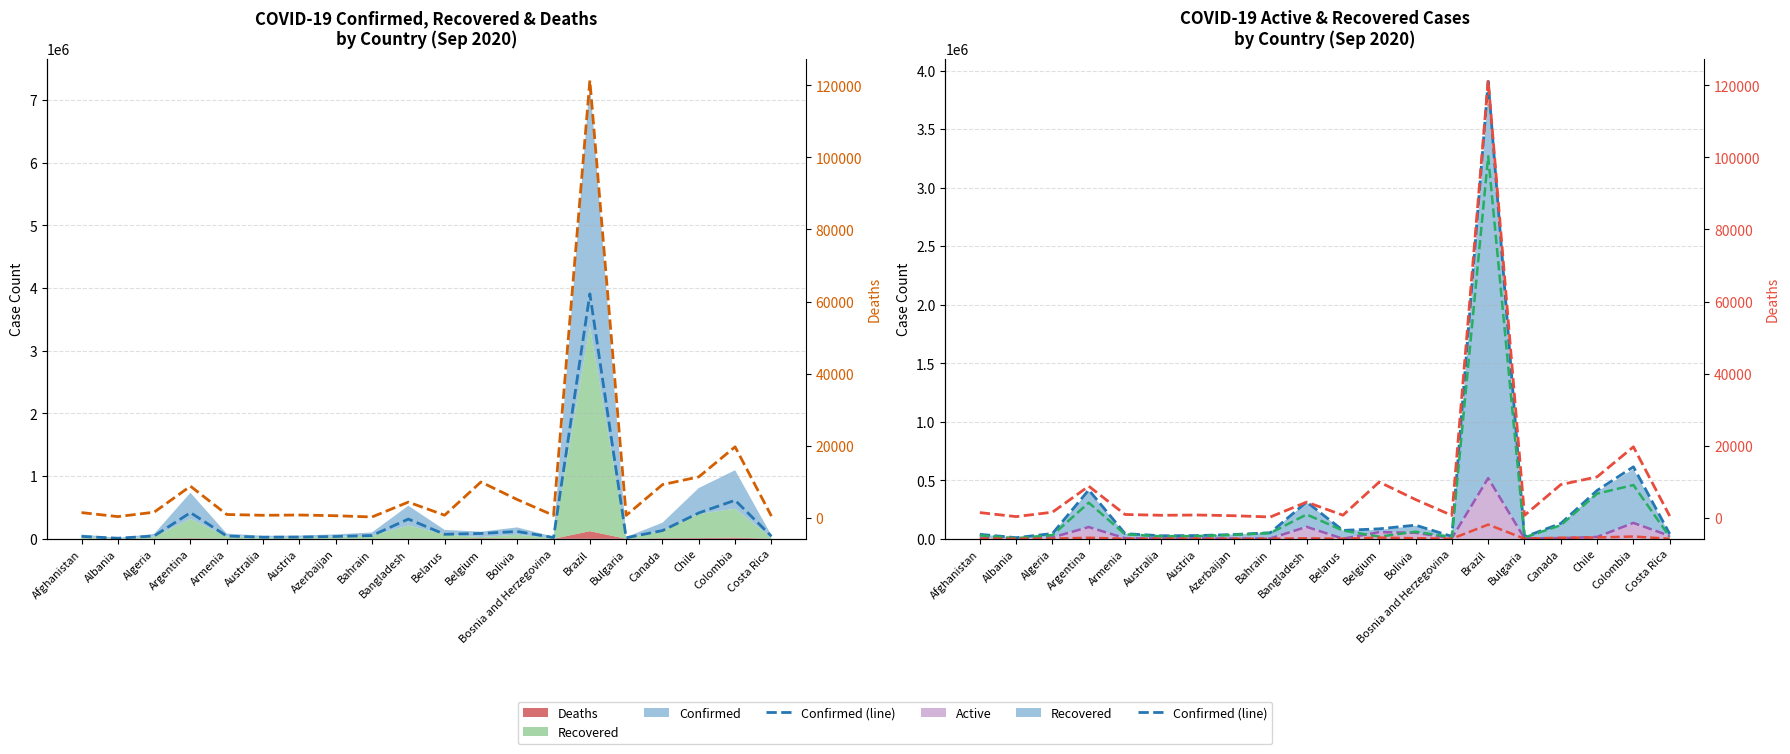

What is the label of the 9th point from the right?

Belgium